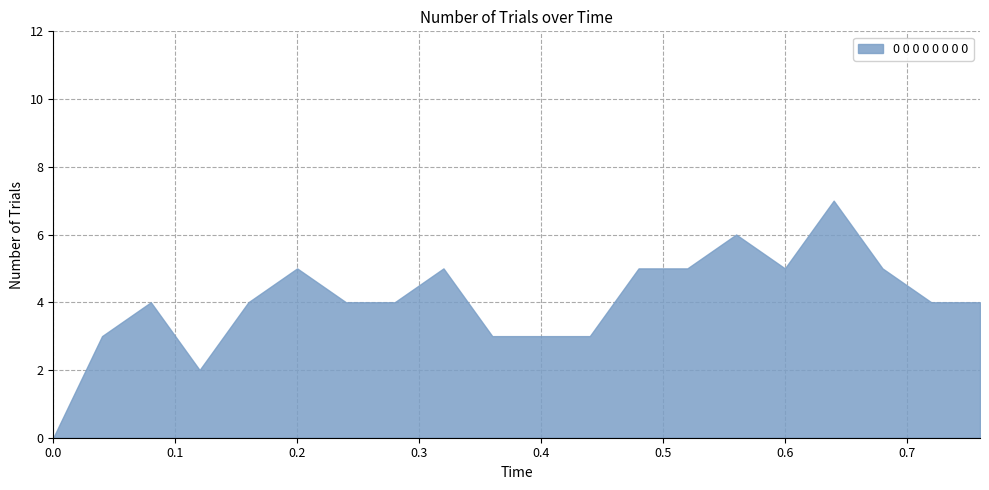

Count the values in the range 3 to 5.

16